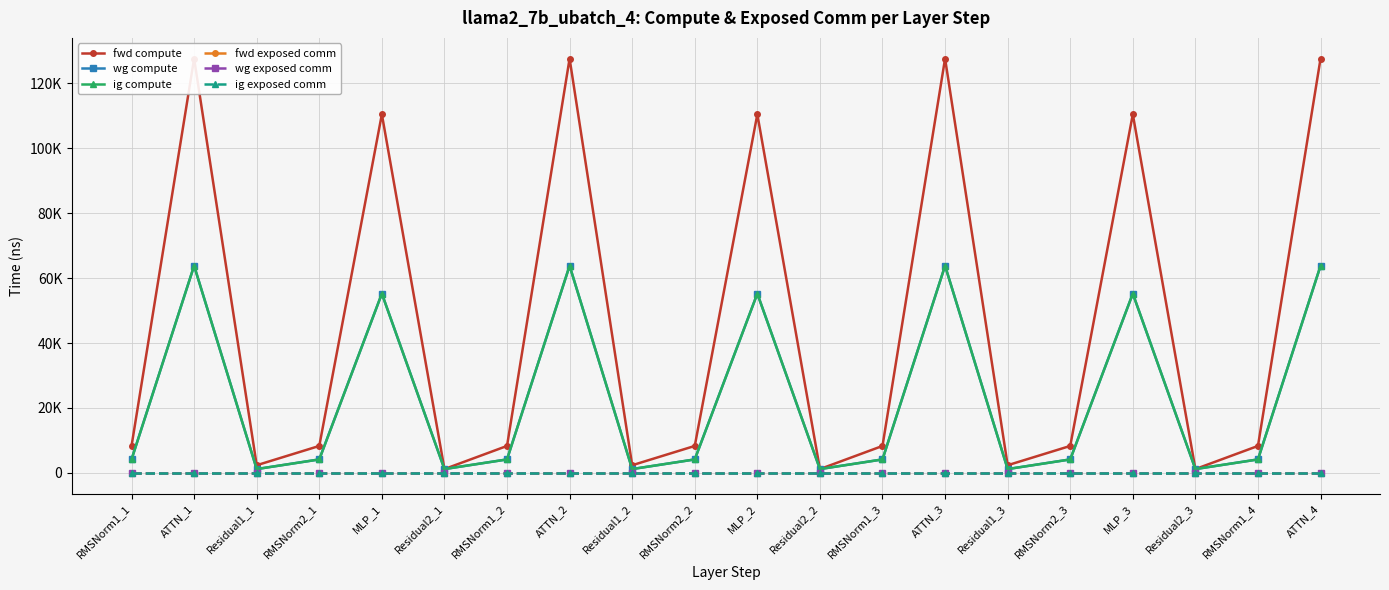

Reading left to right, what are all the values shown in this chart?

fwd compute: RMSNorm1_1=8307.3	ATTN_1=127652.9	Residual1_1=2365.1	RMSNorm2_1=8307.3	MLP_1=110497.3	Residual2_1=1182.6	RMSNorm1_2=8307.3	ATTN_2=127652.9	Residual1_2=2365.1	RMSNorm2_2=8307.3	MLP_2=110497.3	Residual2_2=1182.6	RMSNorm1_3=8307.3	ATTN_3=127652.9	Residual1_3=2365.1	RMSNorm2_3=8307.3	MLP_3=110497.3	Residual2_3=1182.6	RMSNorm1_4=8307.3	ATTN_4=127652.9
wg compute: RMSNorm1_1=4153.7	ATTN_1=63826.4	Residual1_1=1182.6	RMSNorm2_1=4153.7	MLP_1=55248.7	Residual2_1=1182.6	RMSNorm1_2=4153.7	ATTN_2=63826.4	Residual1_2=1182.6	RMSNorm2_2=4153.7	MLP_2=55248.7	Residual2_2=1182.6	RMSNorm1_3=4153.7	ATTN_3=63826.4	Residual1_3=1182.6	RMSNorm2_3=4153.7	MLP_3=55248.7	Residual2_3=1182.6	RMSNorm1_4=4153.7	ATTN_4=63826.4
ig compute: RMSNorm1_1=4153.7	ATTN_1=63826.4	Residual1_1=1182.6	RMSNorm2_1=4153.7	MLP_1=55248.7	Residual2_1=1182.6	RMSNorm1_2=4153.7	ATTN_2=63826.4	Residual1_2=1182.6	RMSNorm2_2=4153.7	MLP_2=55248.7	Residual2_2=1182.6	RMSNorm1_3=4153.7	ATTN_3=63826.4	Residual1_3=1182.6	RMSNorm2_3=4153.7	MLP_3=55248.7	Residual2_3=1182.6	RMSNorm1_4=4153.7	ATTN_4=63826.4
fwd exposed comm: RMSNorm1_1=0.0	ATTN_1=0.0	Residual1_1=0.0	RMSNorm2_1=0.0	MLP_1=0.0	Residual2_1=0.0	RMSNorm1_2=0.0	ATTN_2=0.0	Residual1_2=0.0	RMSNorm2_2=0.0	MLP_2=0.0	Residual2_2=0.0	RMSNorm1_3=0.0	ATTN_3=0.0	Residual1_3=0.0	RMSNorm2_3=0.0	MLP_3=0.0	Residual2_3=0.0	RMSNorm1_4=0.0	ATTN_4=0.0
wg exposed comm: RMSNorm1_1=0.0	ATTN_1=0.0	Residual1_1=0.0	RMSNorm2_1=0.0	MLP_1=0.0	Residual2_1=0.0	RMSNorm1_2=0.0	ATTN_2=0.0	Residual1_2=0.0	RMSNorm2_2=0.0	MLP_2=0.0	Residual2_2=0.0	RMSNorm1_3=0.0	ATTN_3=0.0	Residual1_3=0.0	RMSNorm2_3=0.0	MLP_3=0.0	Residual2_3=0.0	RMSNorm1_4=0.0	ATTN_4=0.0
ig exposed comm: RMSNorm1_1=0.0	ATTN_1=0.0	Residual1_1=0.0	RMSNorm2_1=0.0	MLP_1=0.0	Residual2_1=0.0	RMSNorm1_2=0.0	ATTN_2=0.0	Residual1_2=0.0	RMSNorm2_2=0.0	MLP_2=0.0	Residual2_2=0.0	RMSNorm1_3=0.0	ATTN_3=0.0	Residual1_3=0.0	RMSNorm2_3=0.0	MLP_3=0.0	Residual2_3=0.0	RMSNorm1_4=0.0	ATTN_4=0.0